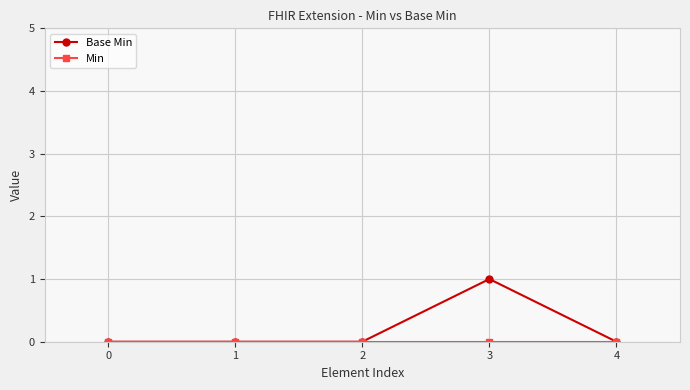

At which category is the sum across all series the highest?

3